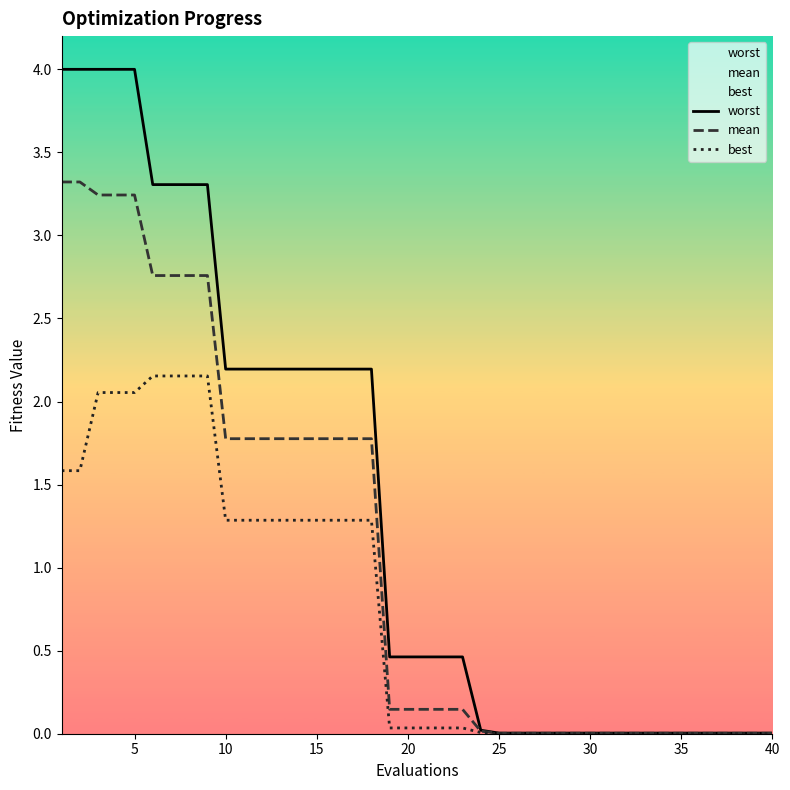

What is the highest value of the worst series?

4.0